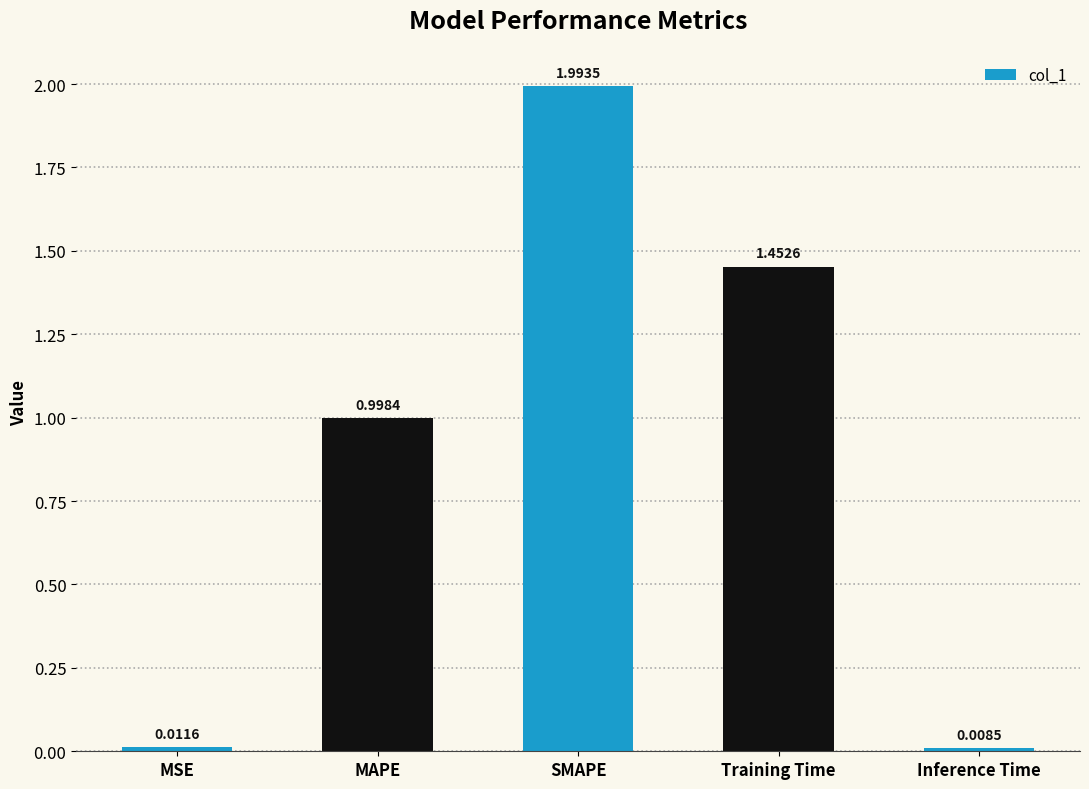

Which label corresponds to the smallest value in the chart?

Inference Time